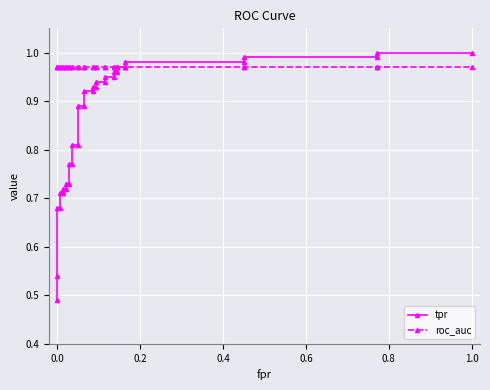

True or false: roc_auc and tpr intersect in this chart.

True